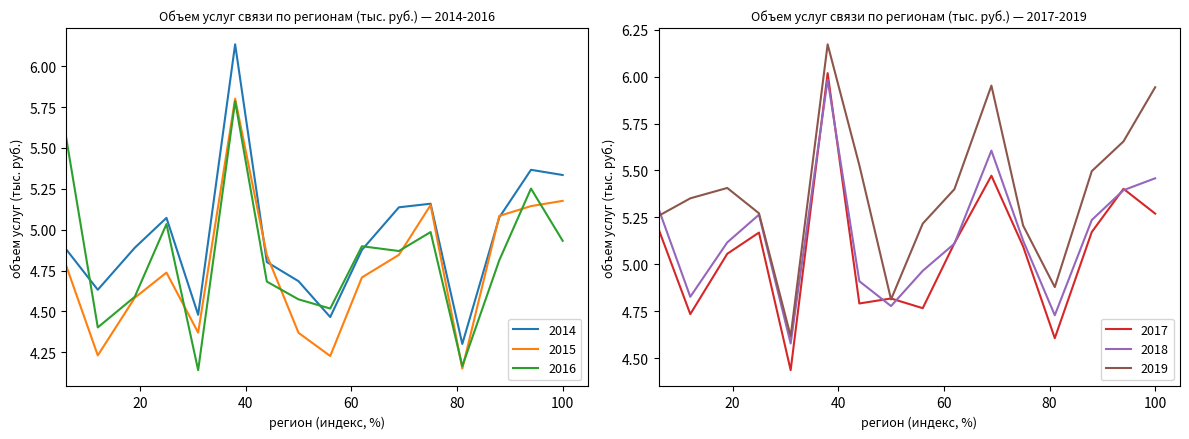

Reading left to right, what are all the values shown in this chart?

2014: 4.9	4.6	4.9	5.1	4.5	6.1	4.8	4.7	4.5	4.9	5.1	5.2	4.3	5.1	5.4	5.3
2015: 4.8	4.2	4.6	4.7	4.4	5.8	4.8	4.4	4.2	4.7	4.8	5.2	4.1	5.1	5.1	5.2
2016: 5.6	4.4	4.6	5.0	4.1	5.8	4.7	4.6	4.5	4.9	4.9	5.0	4.2	4.8	5.3	4.9
2017: 5.2	4.7	5.1	5.2	4.4	6.0	4.8	4.8	4.8	5.1	5.5	5.1	4.6	5.2	5.4	5.3
2018: 5.3	4.8	5.1	5.3	4.6	6.0	4.9	4.8	5.0	5.1	5.6	5.1	4.7	5.2	5.4	5.5
2019: 5.3	5.4	5.4	5.3	4.6	6.2	5.5	4.8	5.2	5.4	6.0	5.2	4.9	5.5	5.7	5.9